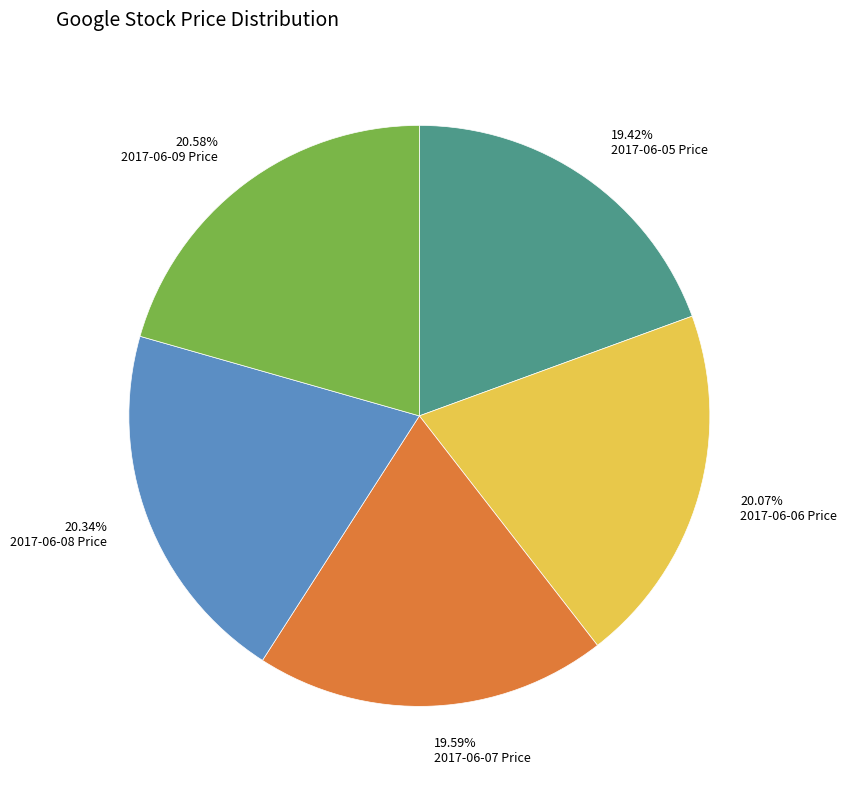

Is there any slice that represents more than half of the pie?

No